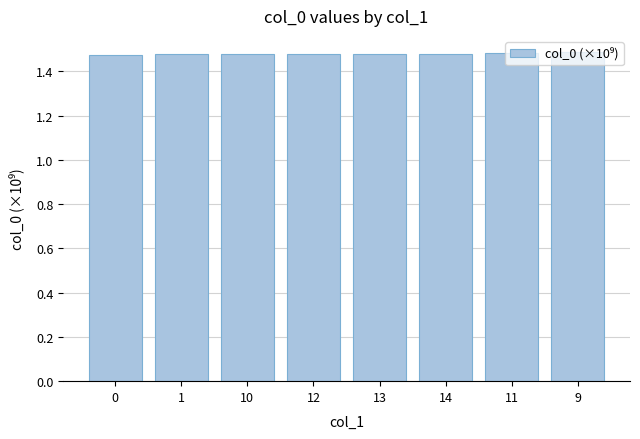

How many distinct data groups are displayed?

1